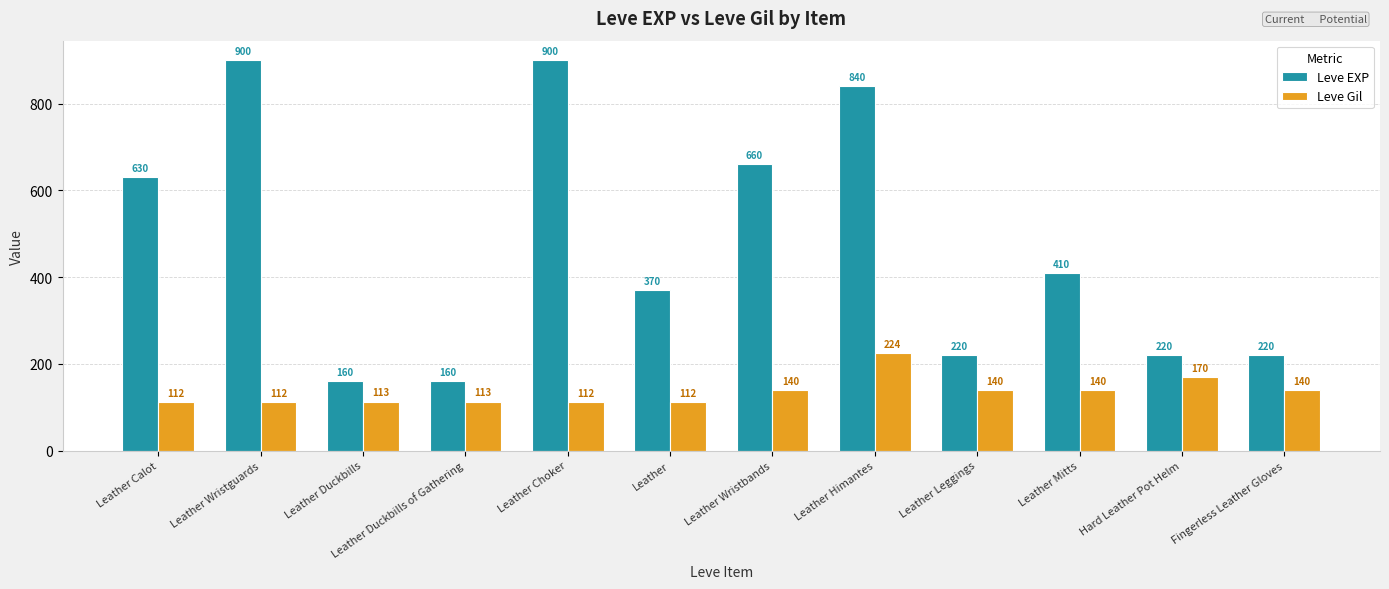

At which category is the sum across all series the highest?

Leather Himantes